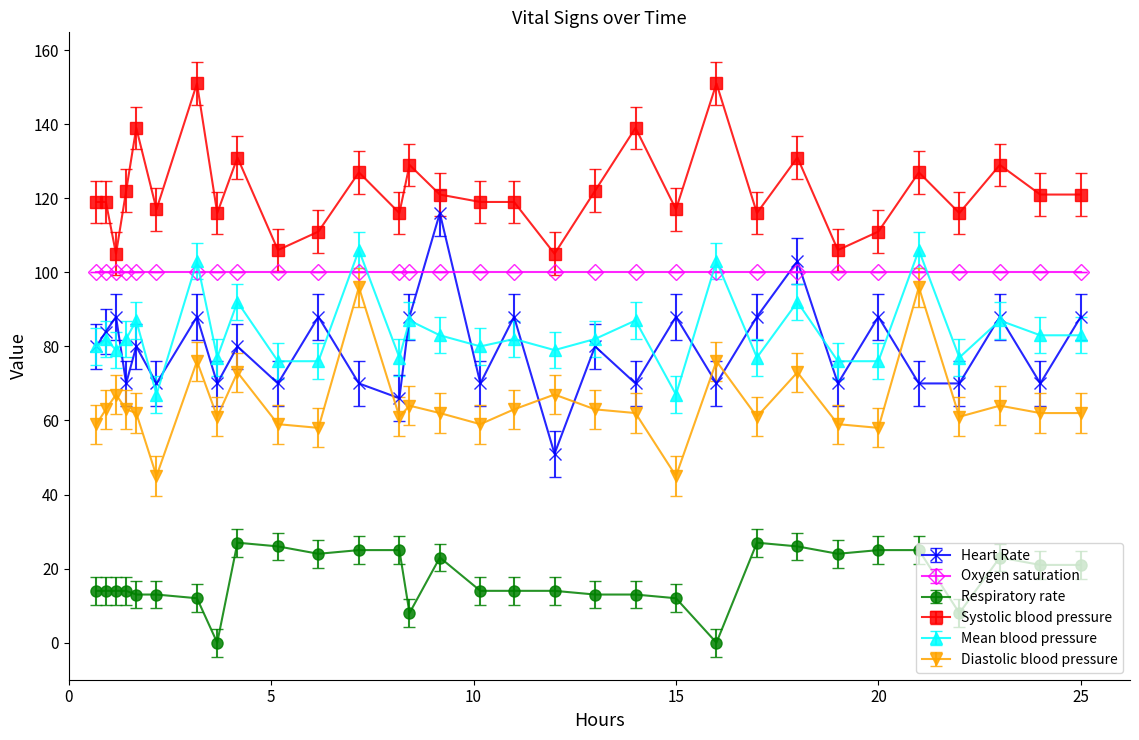

True or false: Systolic blood pressure and Respiratory rate cross at least once.

False